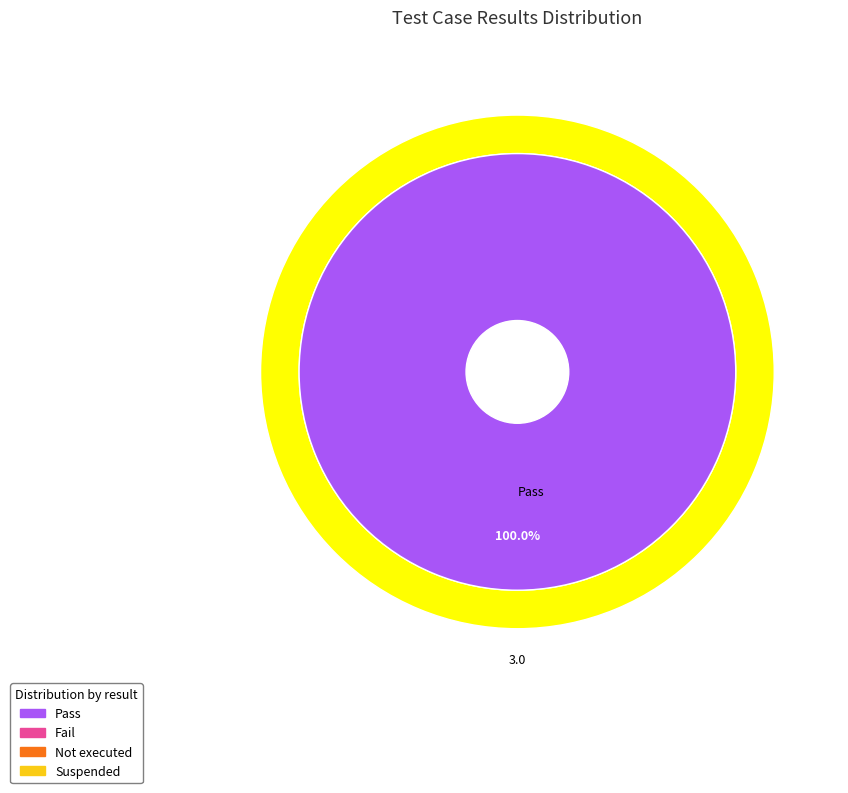

Combined, what portion of the pie is Not executed and Pass?

100.0%